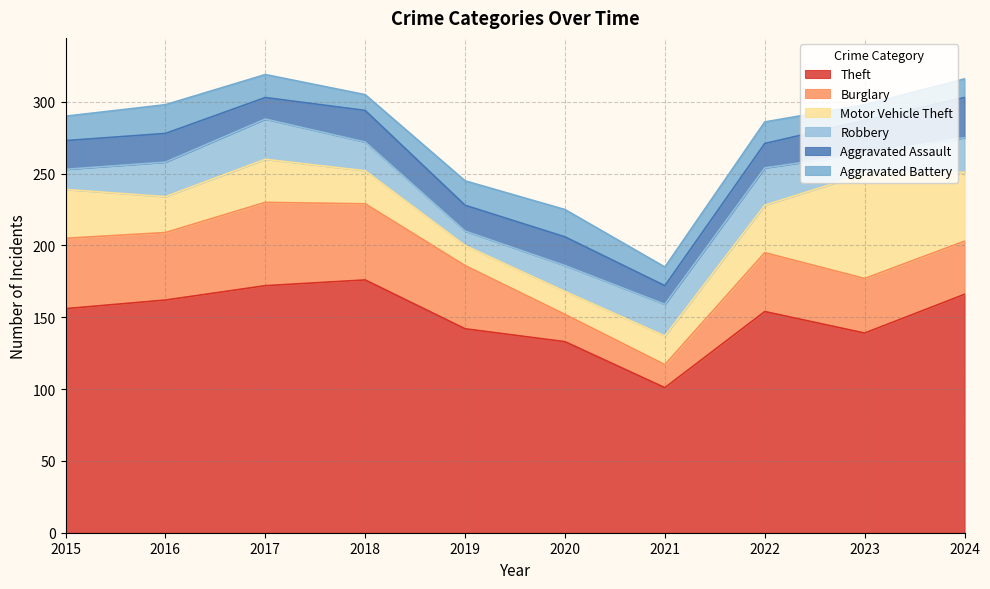

The Motor Vehicle Theft series shows 25 at 2016. True or false?

True